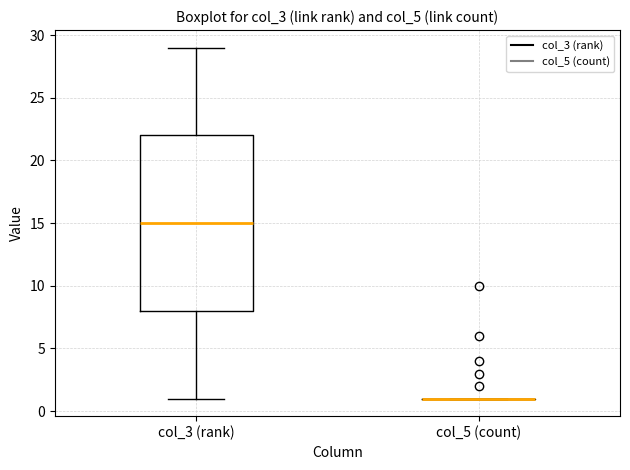

Reading left to right, read every box against the y-axis: the position of its median line, the range the box covers, and the ends of its whiskers. The values are not printed on the chart, so give them approximately, as read against the axis.

col_3 (rank): median 15, box 8 to 22, whiskers 1 to 29
col_5 (count): box collapsed to a line at 1, whiskers 1 to 1